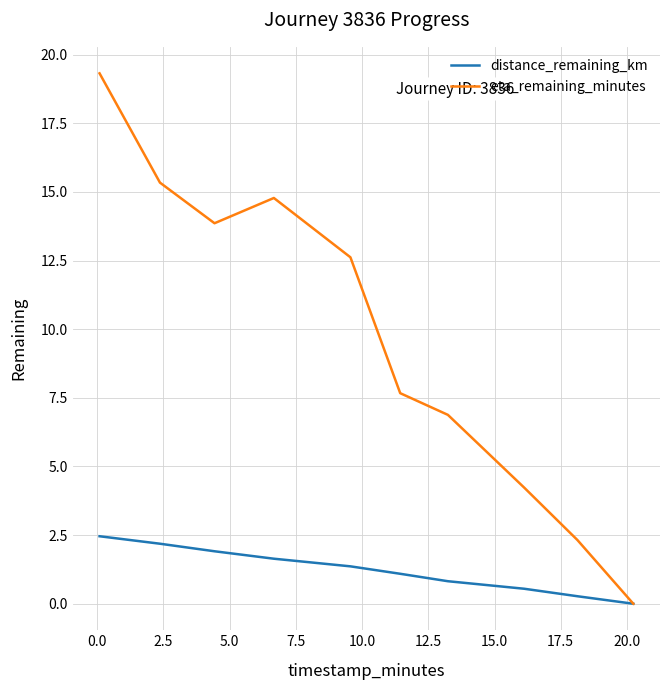

Rank the series by their average value, from lowest to highest.

distance_remaining_km, eta_remaining_minutes